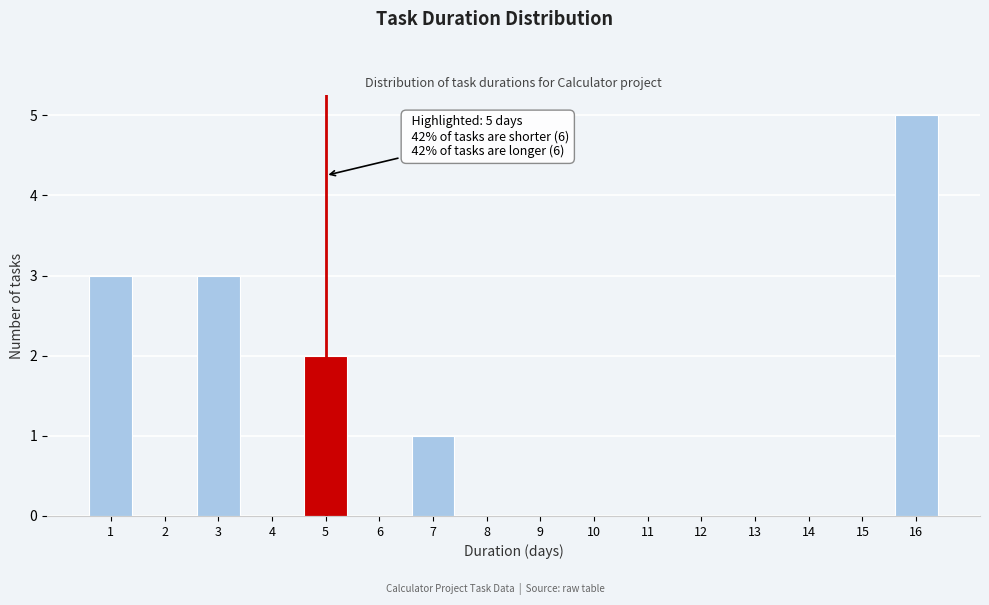

Which range on the x-axis has the tallest bar?

15.5 to 16.5